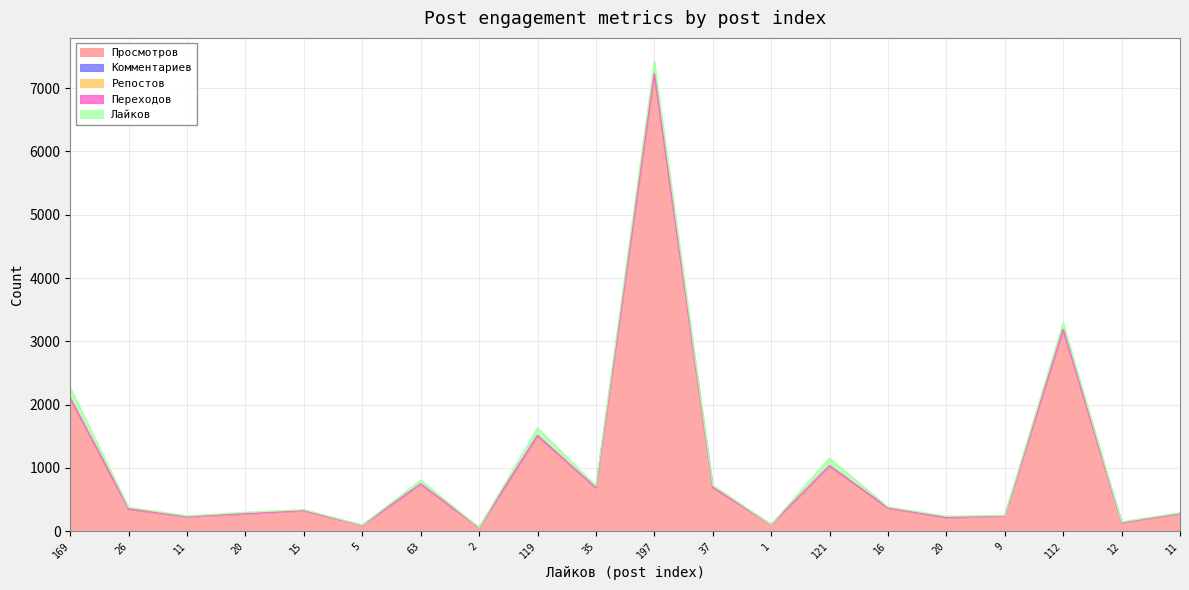

Reading right to left, extract all data points from this chart.

Просмотров: 11=278	12=136	112=3181	9=242	20=216	16=366	121=1026	1=104	37=691	197=7226	35=684	119=1501	2=55	63=741	5=92	15=326	20=275	11=230	26=349	169=2092
Комментариев: 11=0	12=0	112=2	9=0	20=0	16=1	121=6	1=0	37=0	197=0	35=0	119=10	2=0	63=3	5=0	15=0	20=2	11=0	26=1	169=7
Репостов: 11=2	12=0	112=0	9=0	20=0	16=0	121=2	1=0	37=0	197=0	35=0	119=0	2=1	63=0	5=0	15=0	20=0	11=1	26=0	169=0
Переходов: 11=0	12=0	112=0	9=0	20=0	16=0	121=0	1=0	37=0	197=0	35=0	119=0	2=0	63=0	5=0	15=0	20=0	11=0	26=0	169=0
Лайков: 11=11	12=12	112=112	9=9	20=20	16=16	121=121	1=1	37=37	197=197	35=35	119=119	2=2	63=63	5=5	15=15	20=20	11=11	26=26	169=169